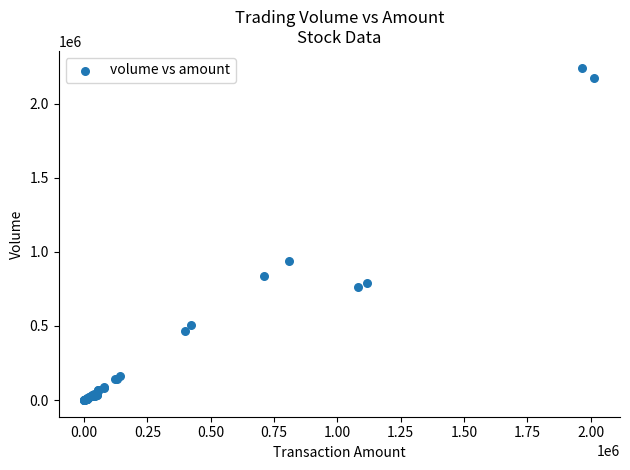

What Y value in the scatter plot is closest to 1121500?

940000